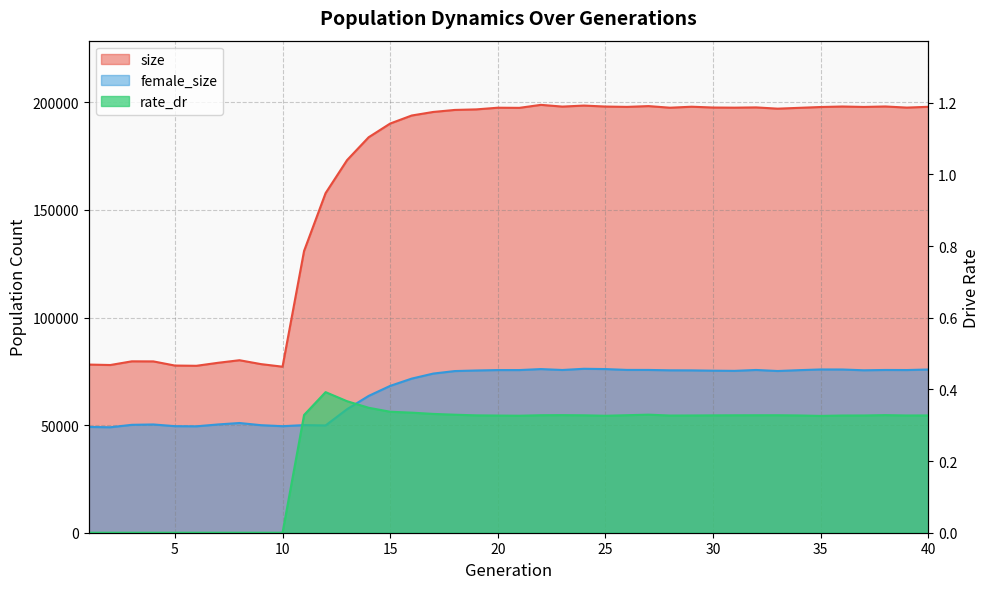

True or false: rate_dr has more than 0 points higher than both neighbors.

True